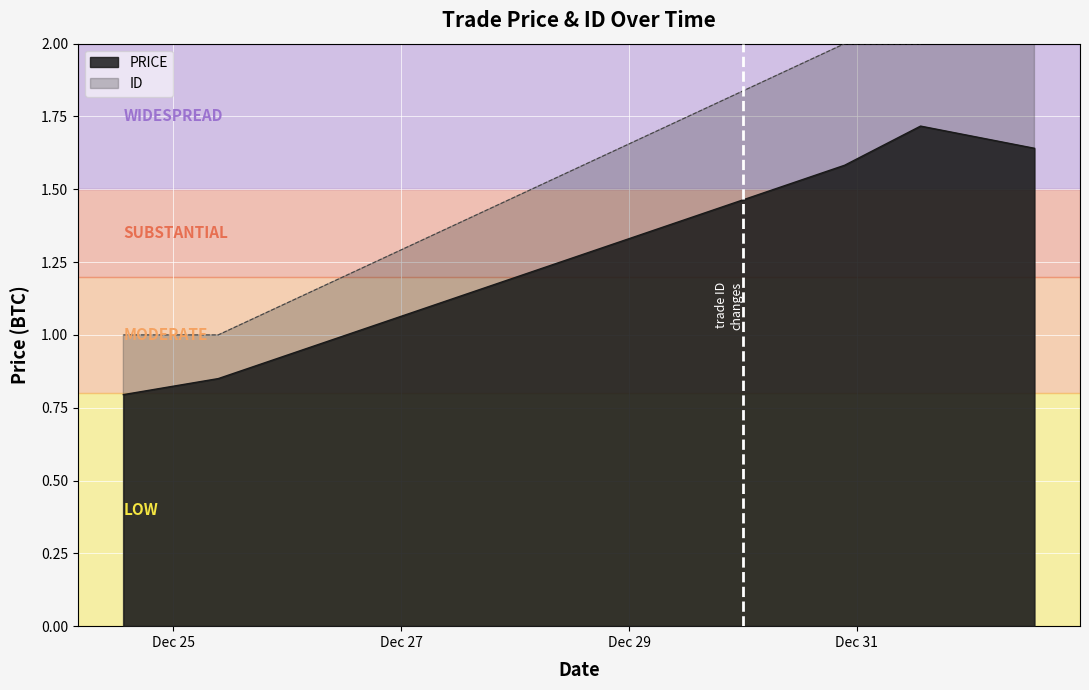

True or false: ID has more than 2 interior local peaks.

False